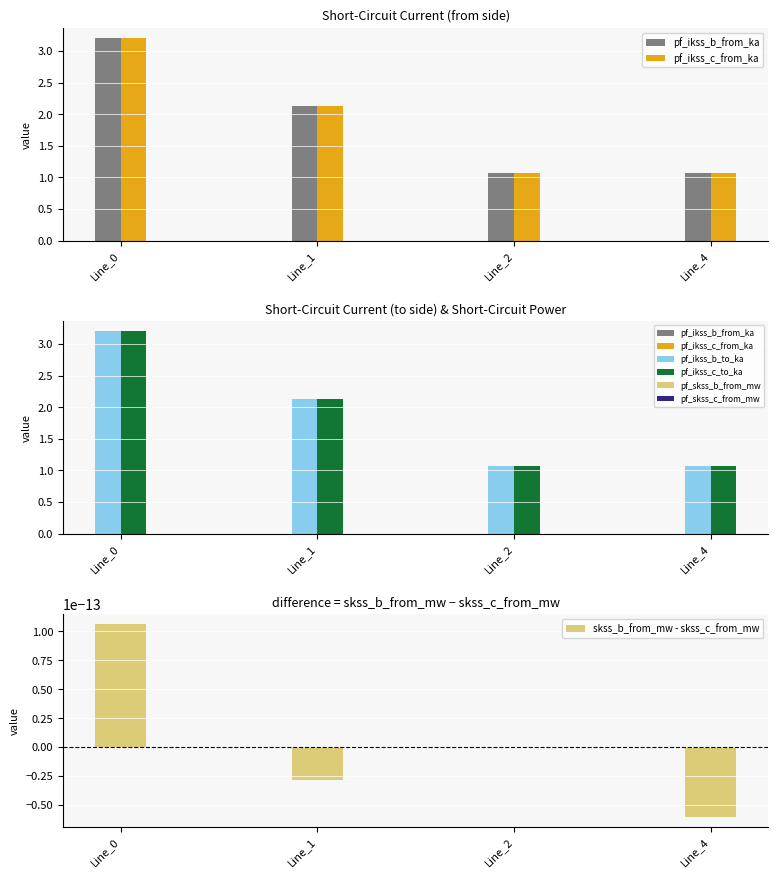

How many distinct data groups are displayed?

5